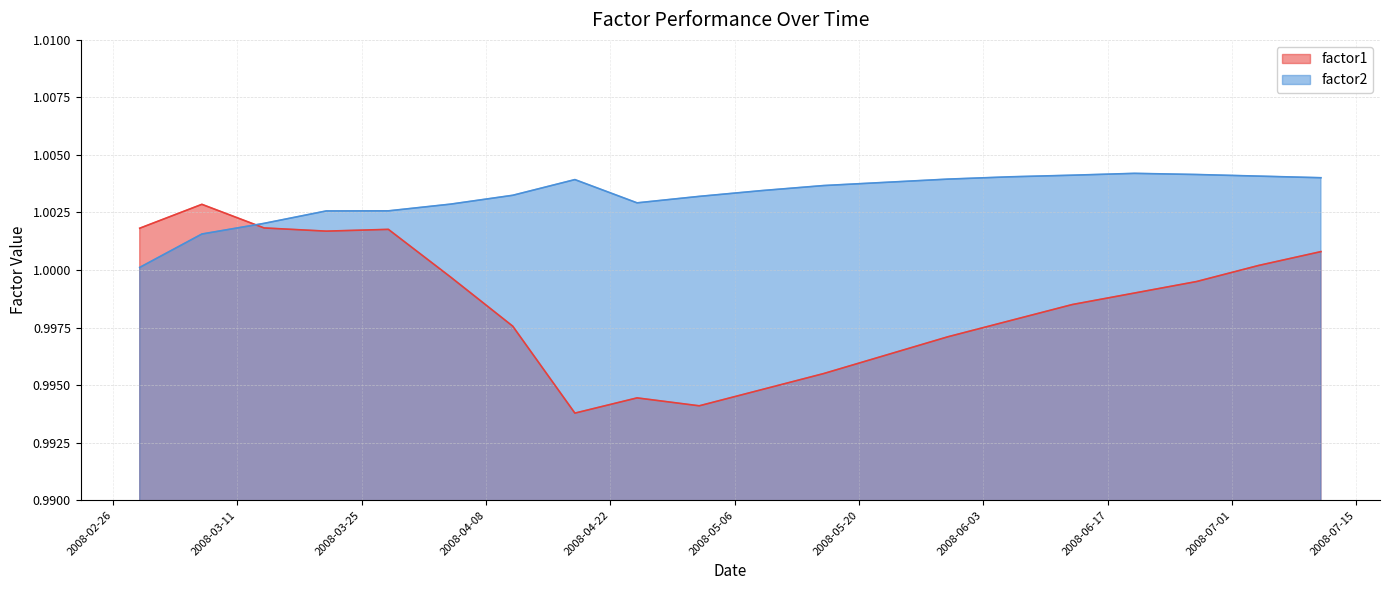

How many times do factor2 and factor1 cross each other?

1